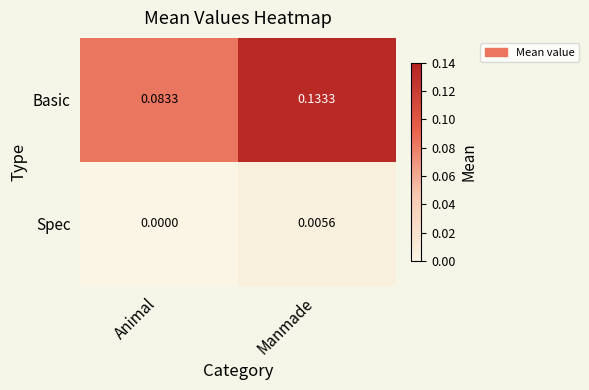

How many distinct data groups are displayed?

2